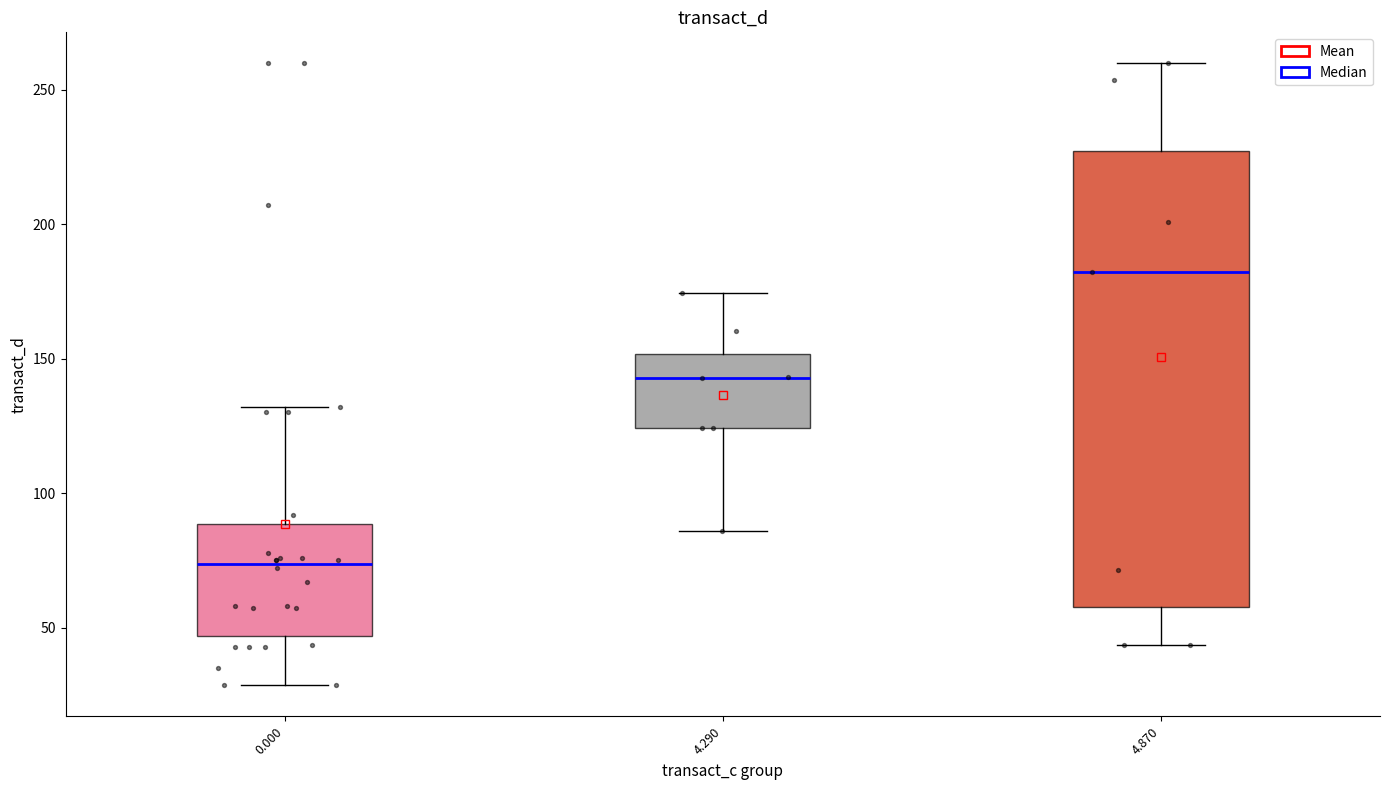

Reading left to right, read every box against the y-axis: the position of its median line, the range the box covers, and the ends of its whiskers. The values are not printed on the chart, so give them approximately, as read against the axis.

0.000: median 75, box 45 to 90, whiskers 30 to 130
4.290: median 145, box 125 to 150, whiskers 85 to 175
4.870: median 180, box 60 to 225, whiskers 45 to 260